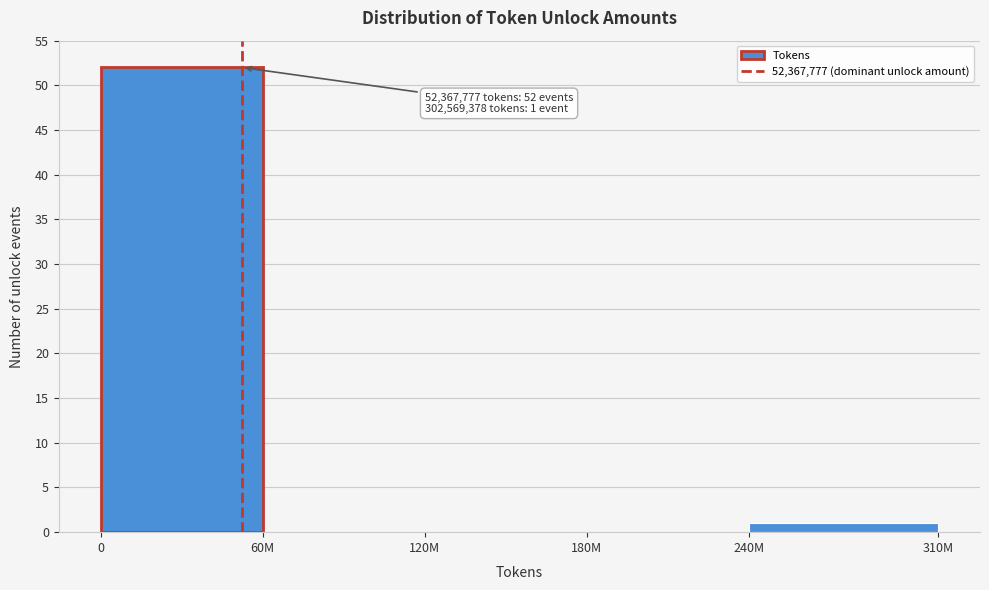

Reading right to left, what are all the values shown in this chart?

240M=1	180M=0	120M=0	60M=0	0=52